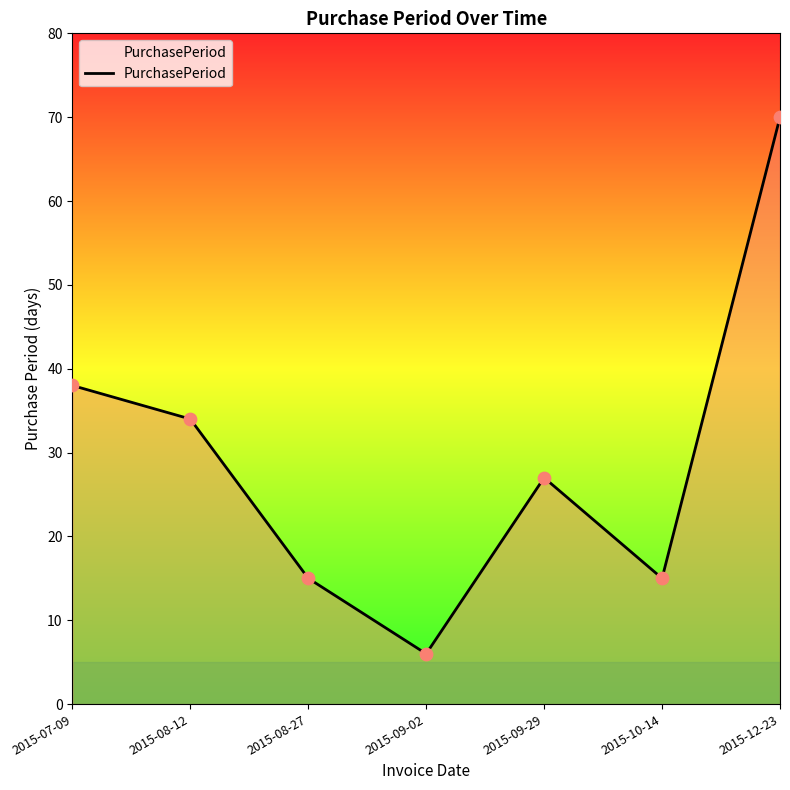

What is the change in value from 2015-08-27 to 2015-09-02?

-9